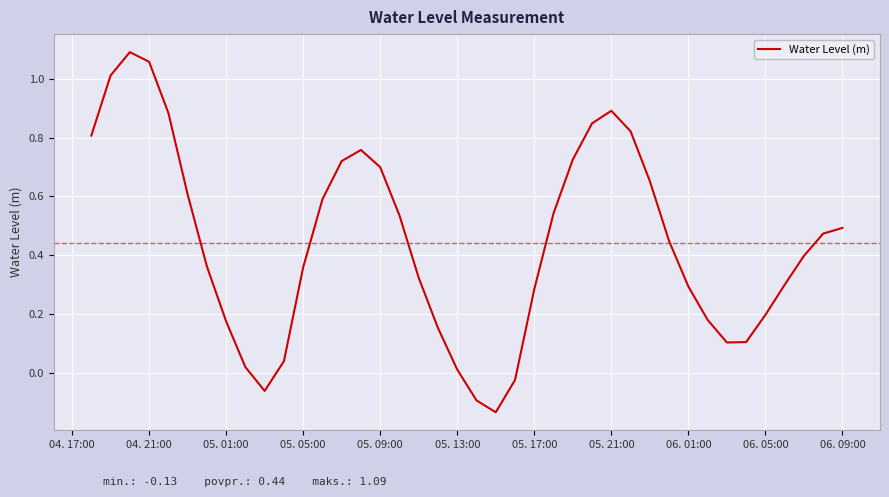

Does the chart display data point markers on the line(s)?

No